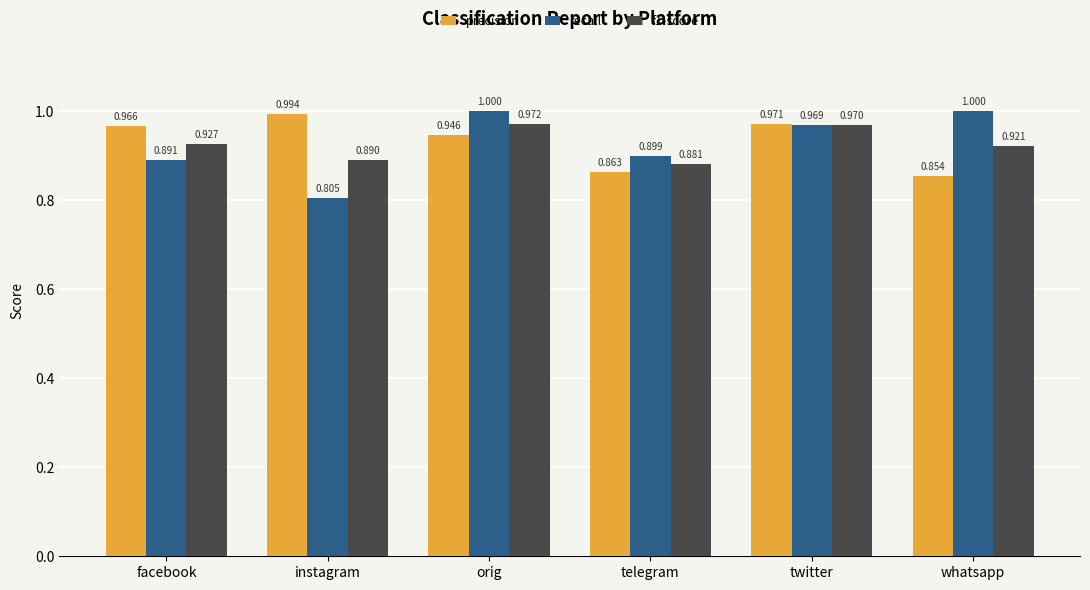

Which label corresponds to the smallest value in the chart?

instagram